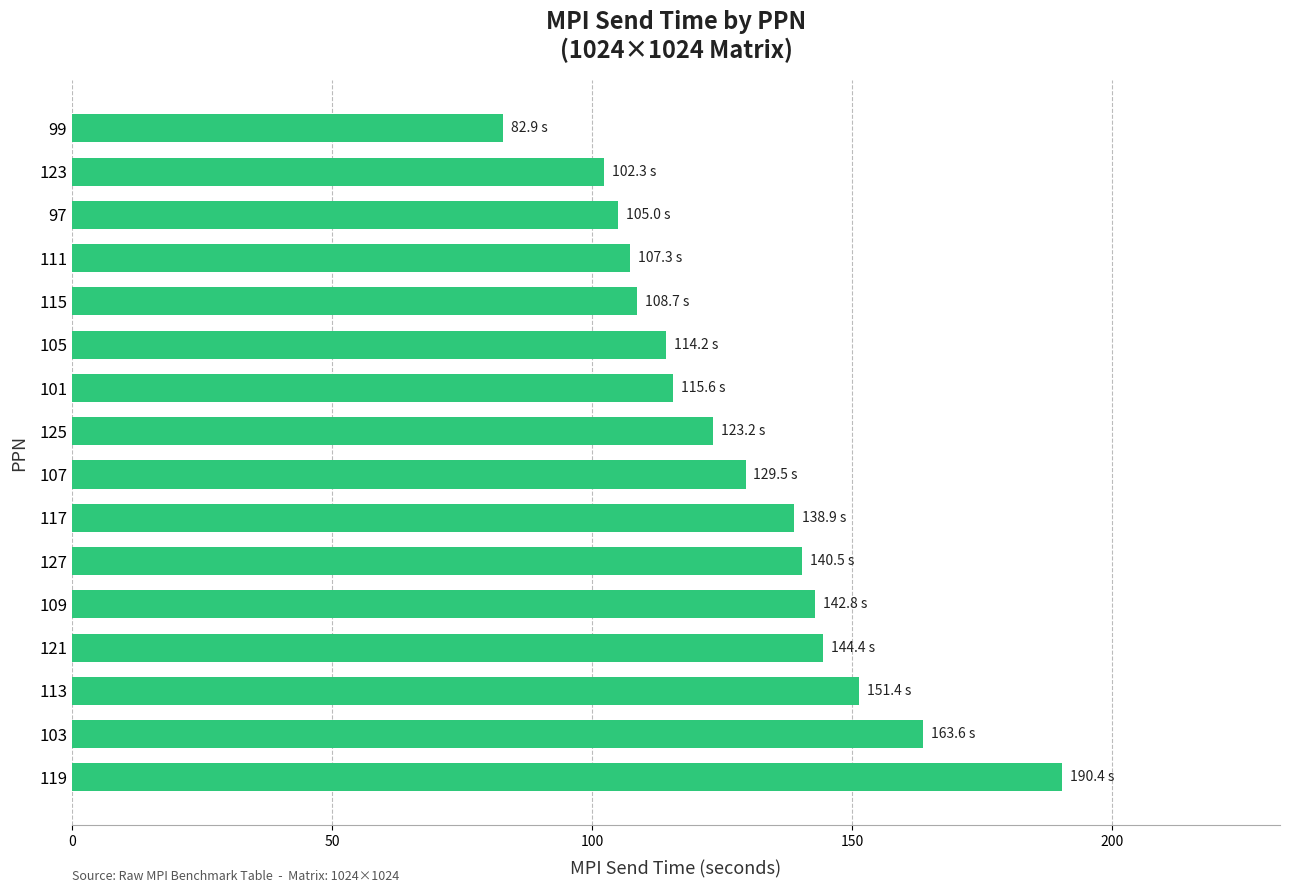

Does the chart contain stacked bars?

No